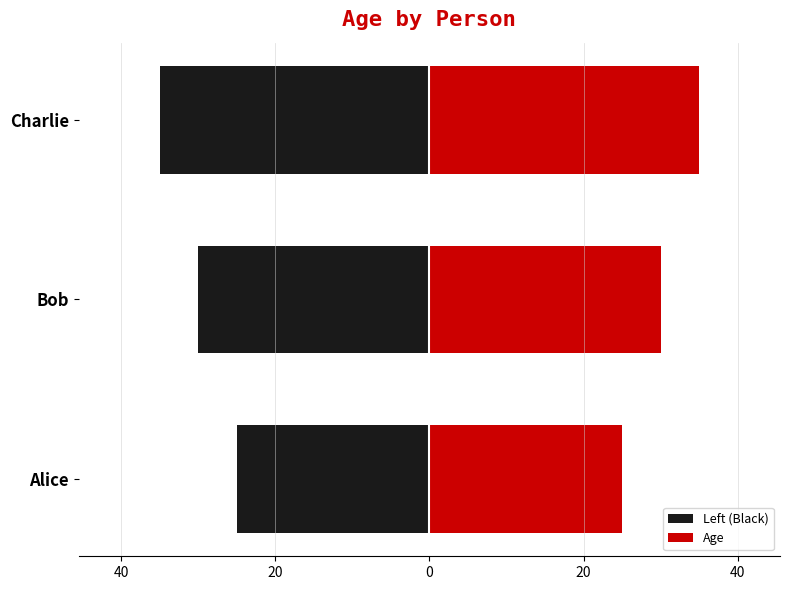

Rank the series by their maximum value, from lowest to highest.

Left (Black), Age